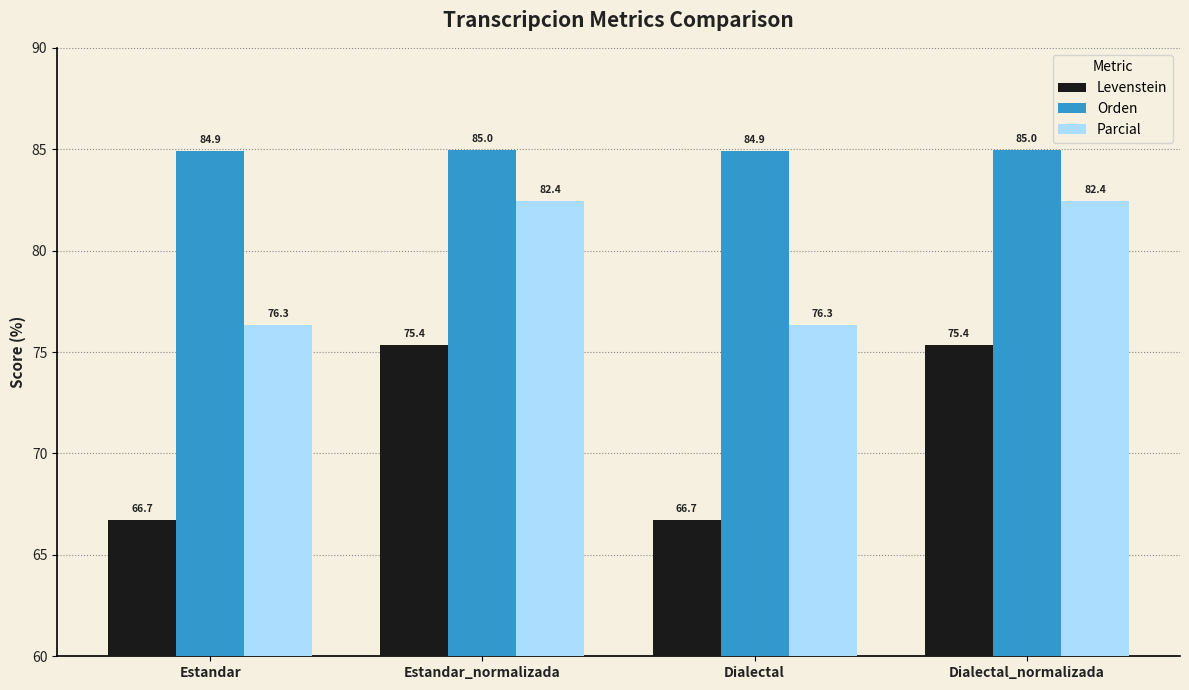

What is the label of the 2nd bar from the right?

Dialectal